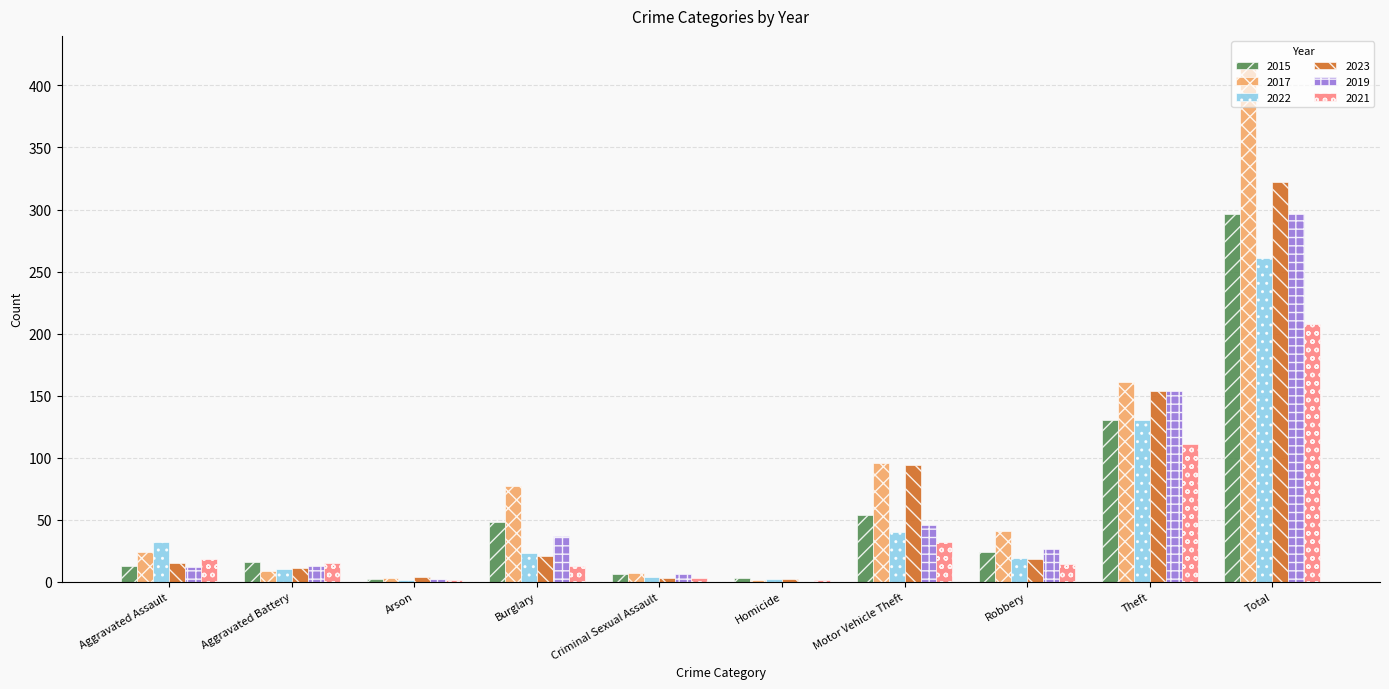

How many groups of bars are there?

10